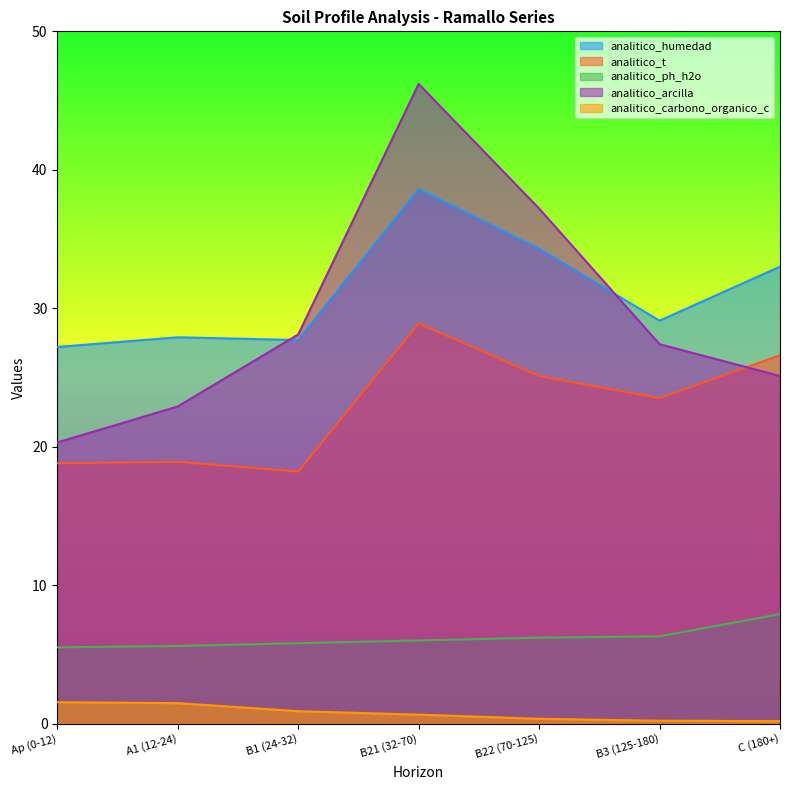

How many lines are shown in the chart?

5